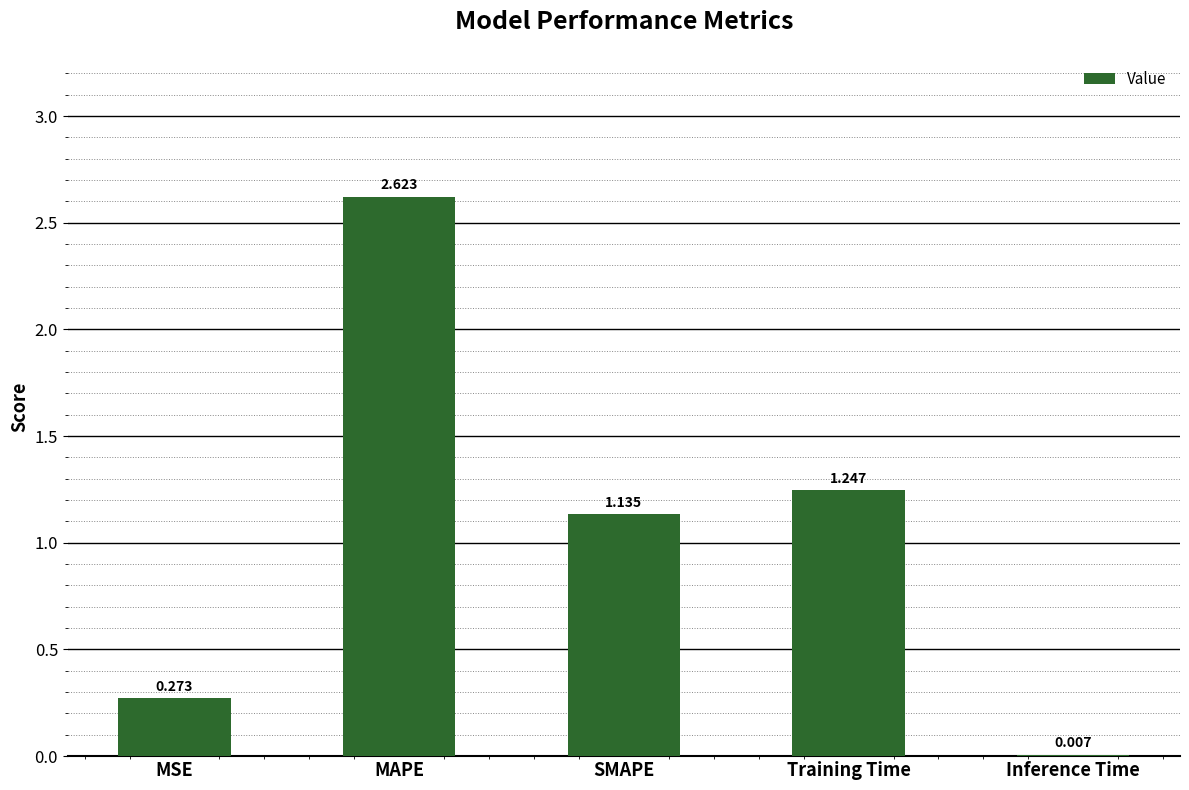

Between MSE and MAPE, which is larger?

MAPE